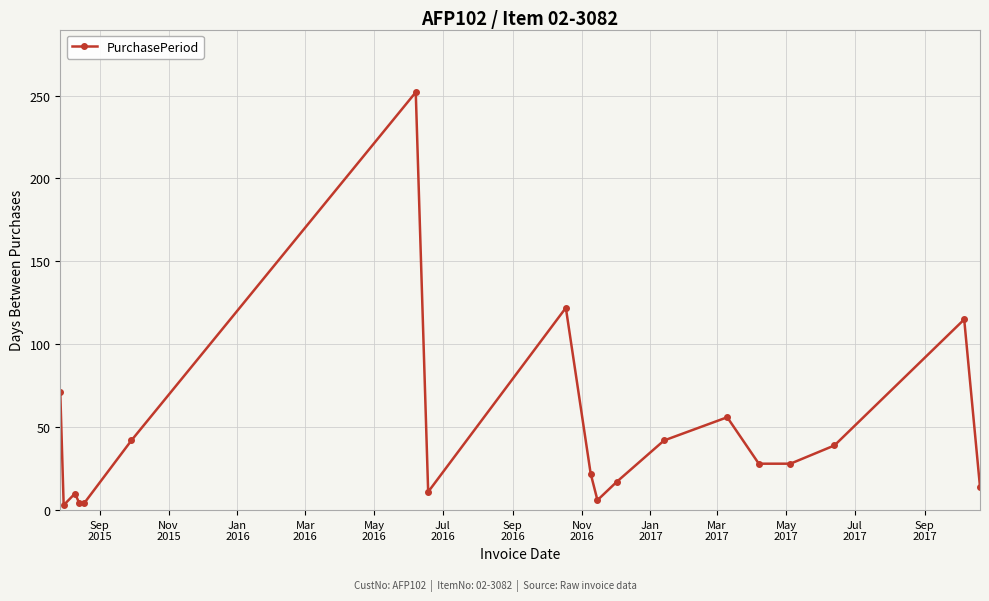

How many lines are shown in the chart?

1